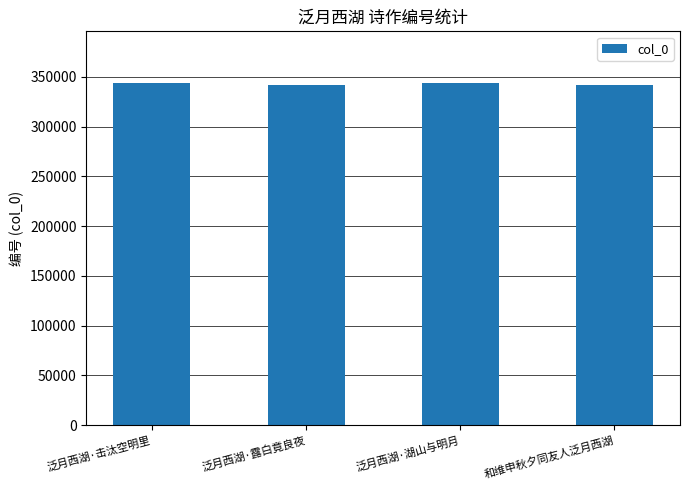

True or false: the data shows 216926 at 泛月西湖·击汰空明里.

False